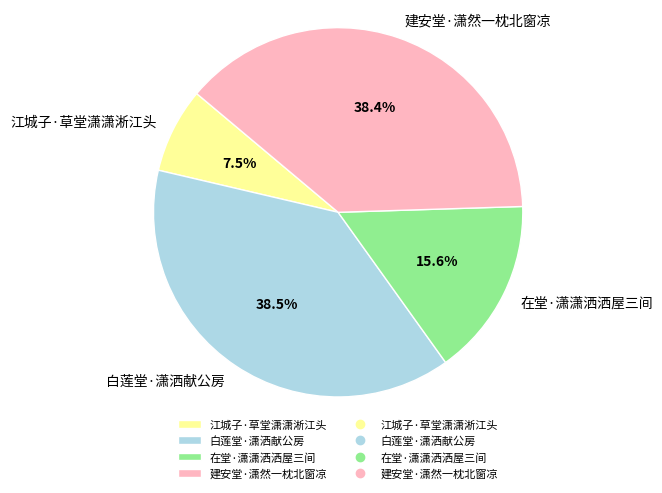

Is it true that 在堂·潇潇洒洒屋三间 is 16% of the pie?

True